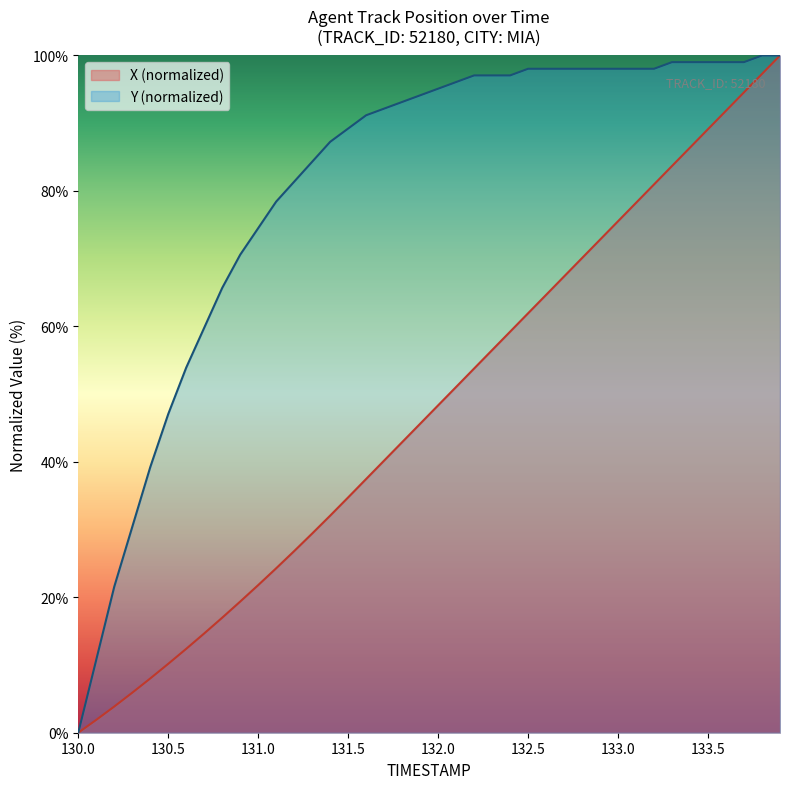

True or false: Y and X intersect in this chart.

False